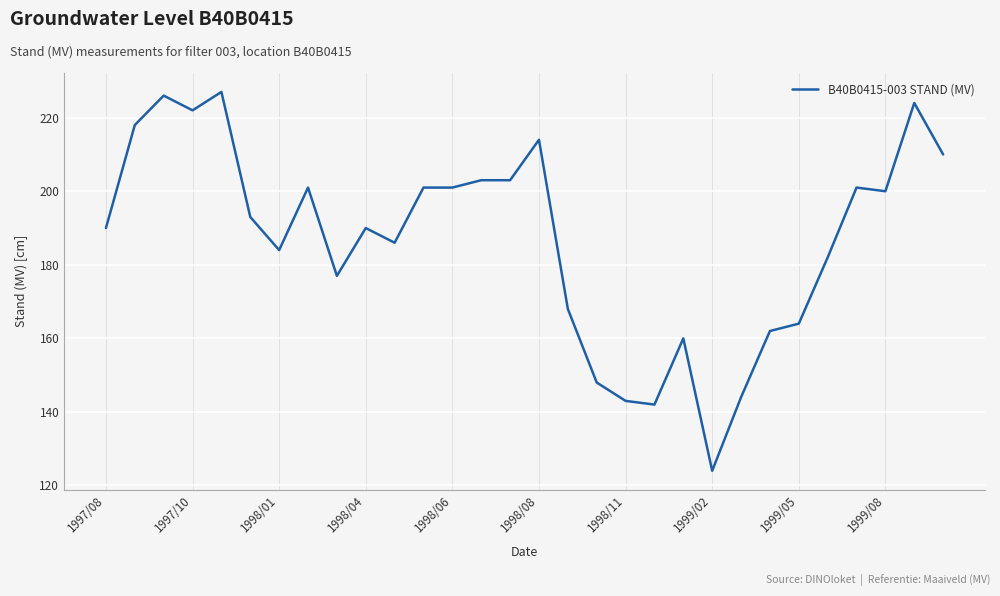

What is the difference between the maximum and minimum values?

103